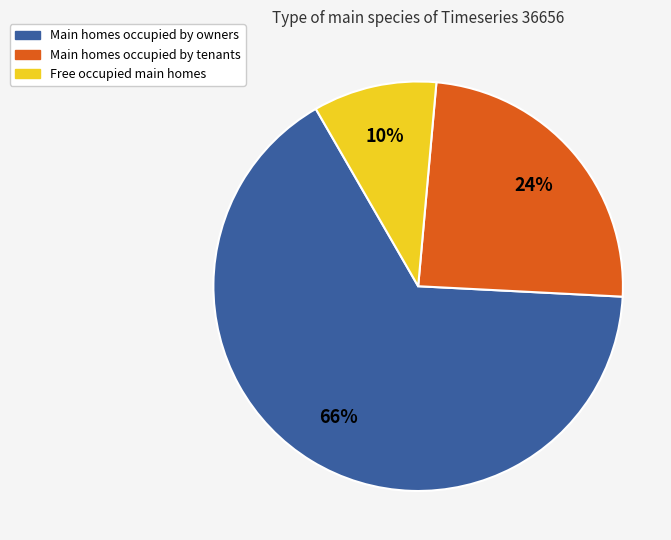

Combined, do Main homes occupied by tenants and Main homes occupied by owners account for over 50%?

Yes